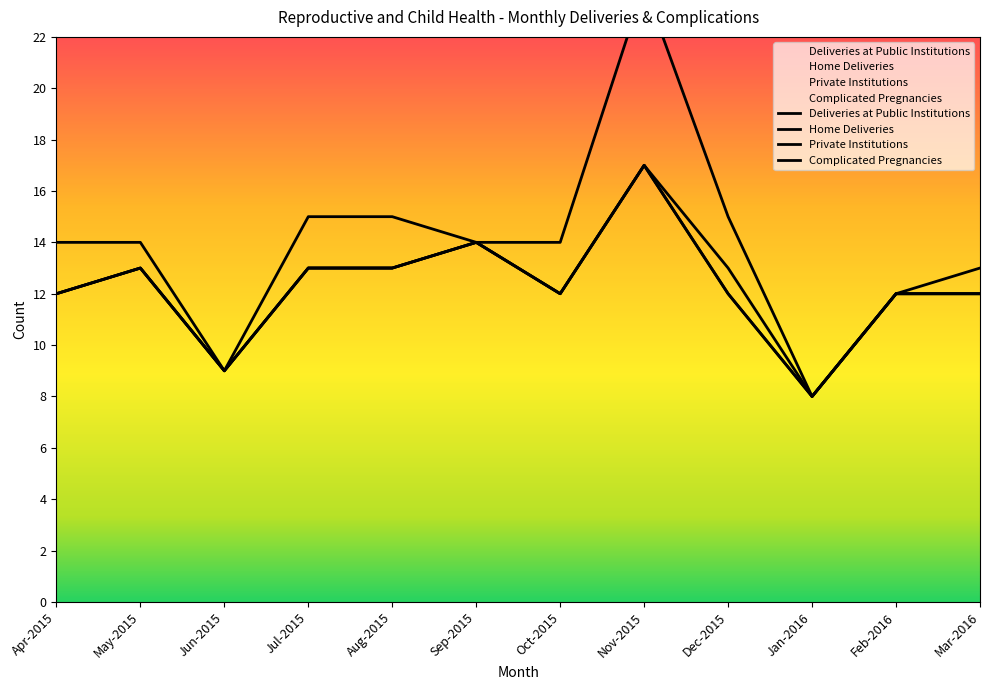

True or false: Home Deliveries and Private Institutions cross at least once.

False